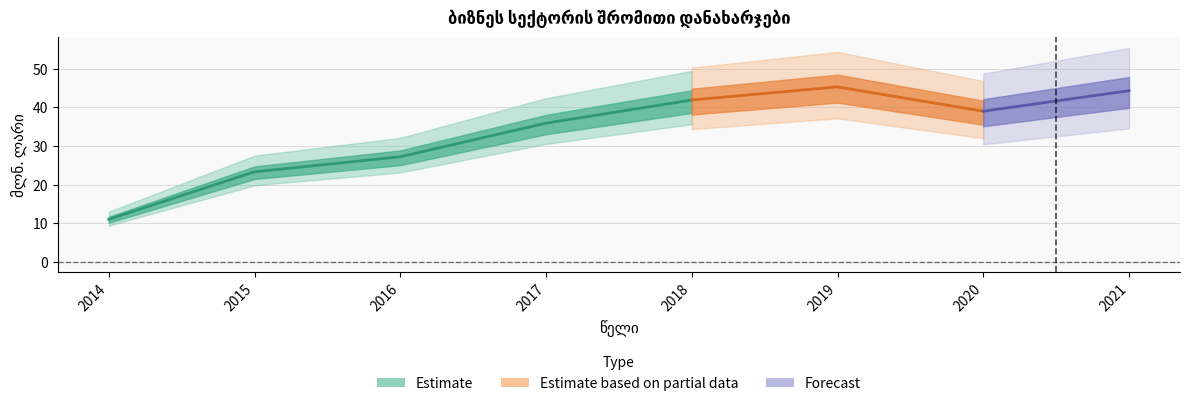

At which label does the data first exceed 39?

2018